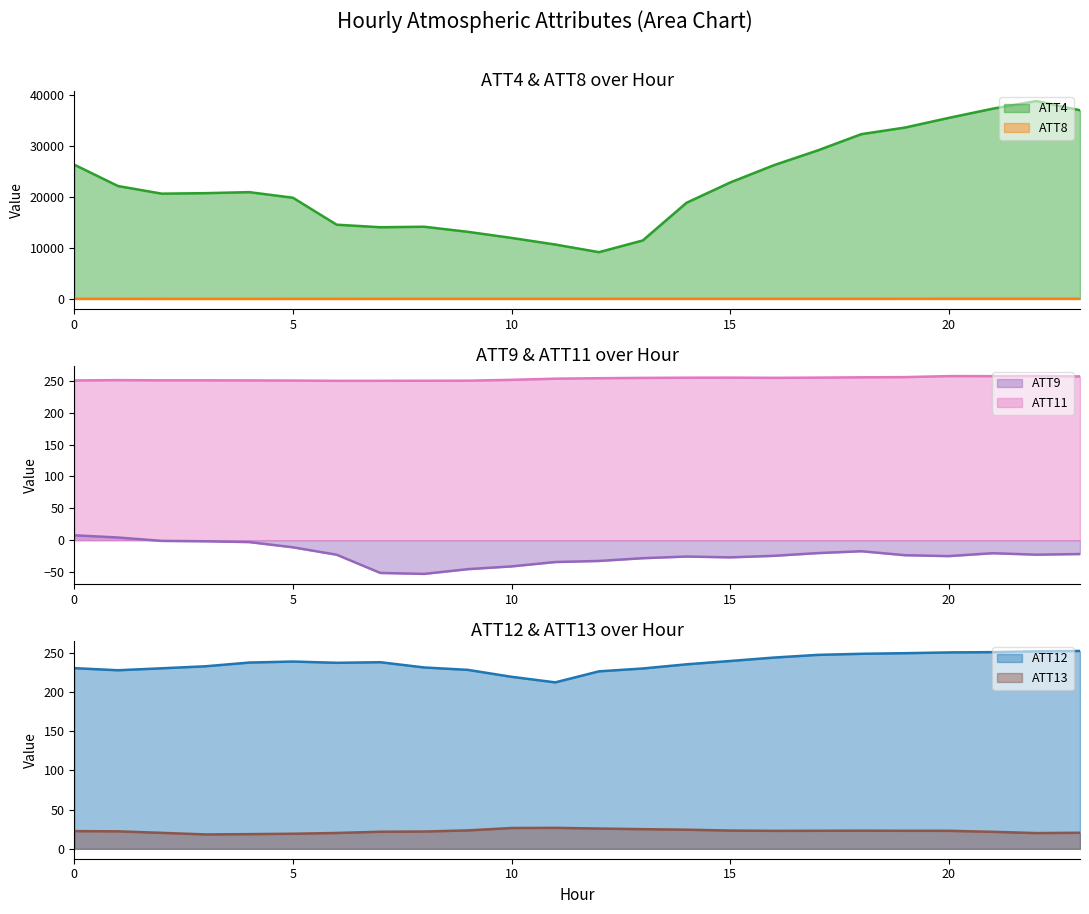

Does the chart have visible grid lines?

No